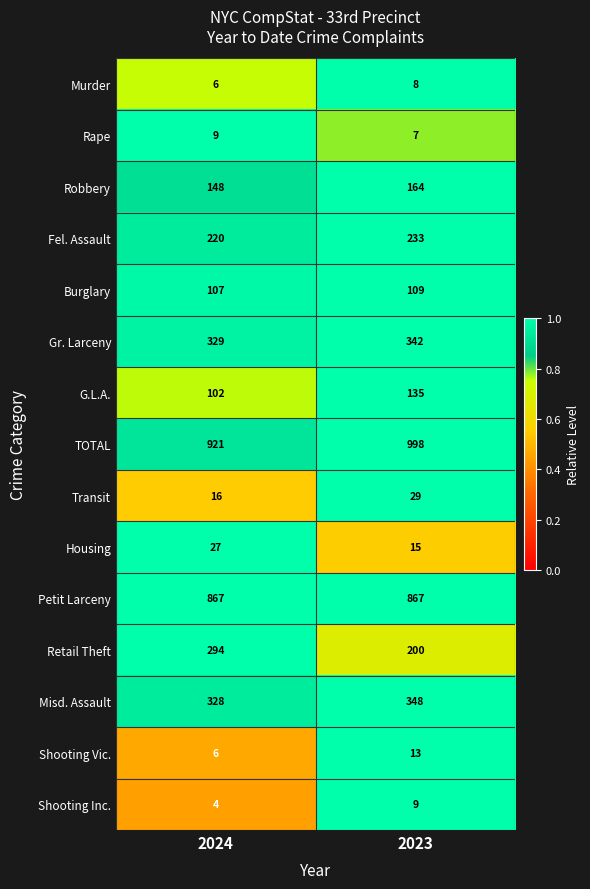

Rank the series at 2023 from lowest to highest value.

Rape, Murder, Shooting Inc., Shooting Vic., Housing, Transit, Burglary, G.L.A., Robbery, Retail Theft, Fel. Assault, Gr. Larceny, Misd. Assault, Petit Larceny, TOTAL